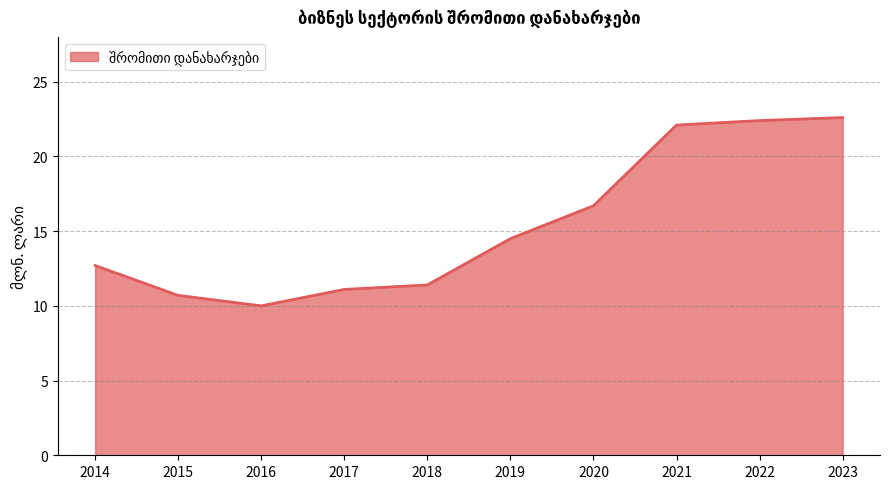

Approximately how many times larger is the value at 2023 compared to 2019?

1.6